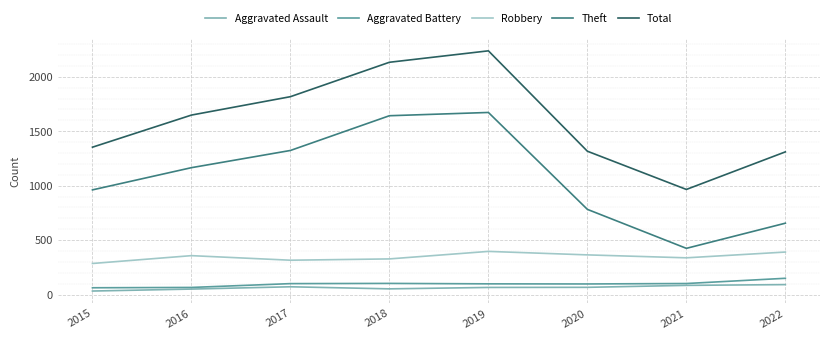

True or false: Aggravated Assault has a value of 84 at 2021.

True